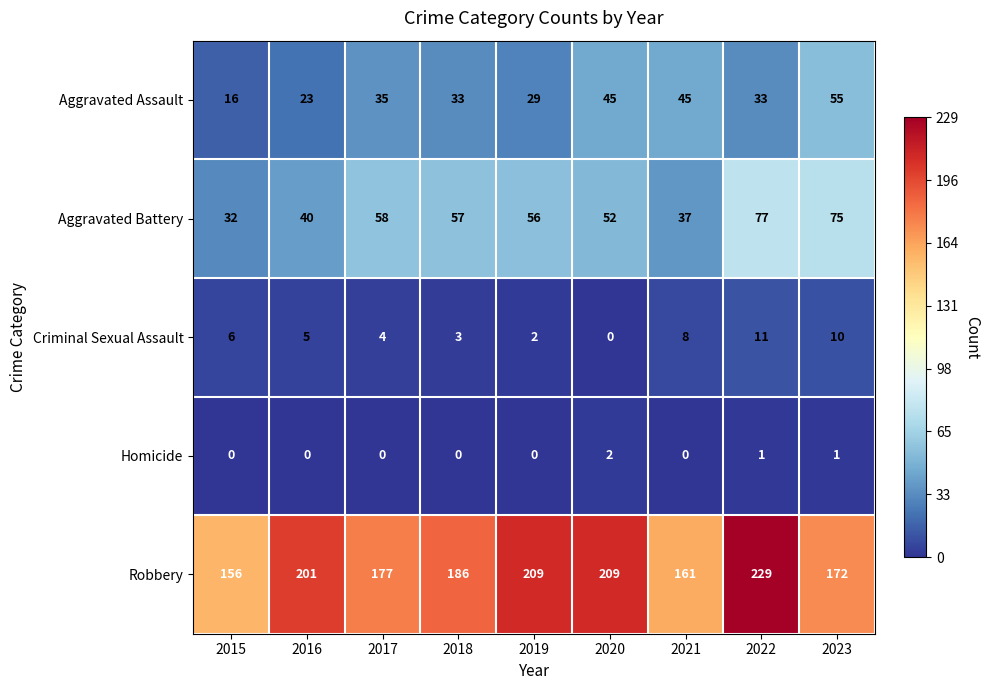

How many values in the Aggravated Assault series are below 33?

3